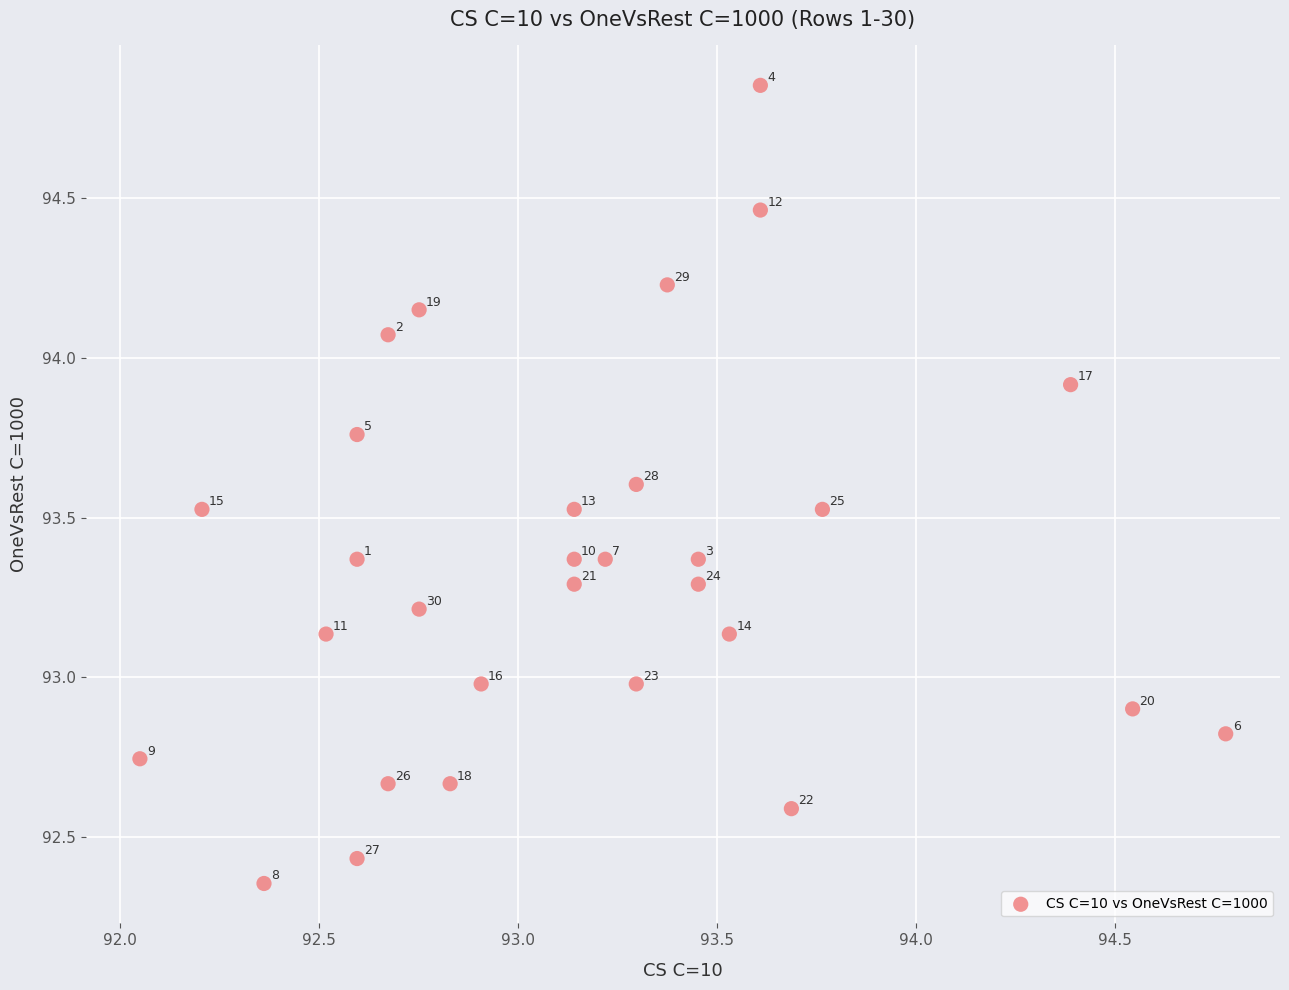

What Y value in the scatter plot is closest to 93?

93.0